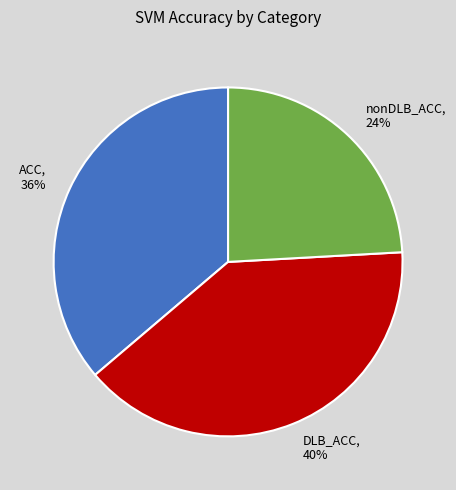

Is the sum of DLB_ACC and nonDLB_ACC greater than half?

Yes